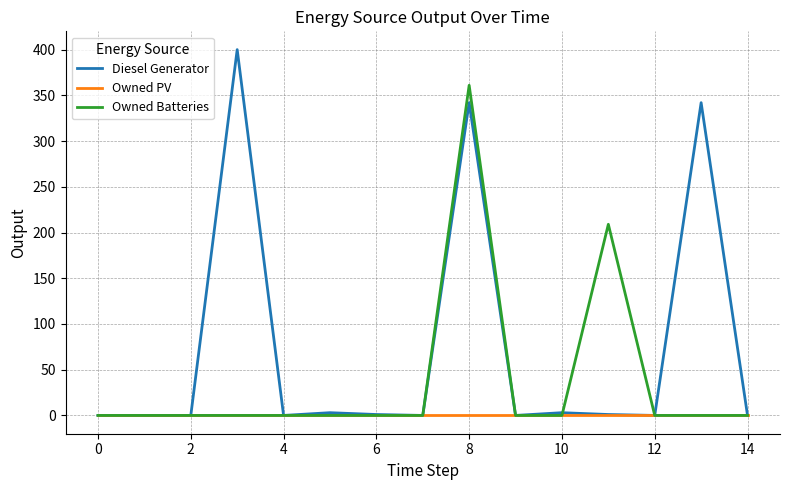

Rank the series by their maximum value, from lowest to highest.

Owned PV, Owned Batteries, Diesel Generator